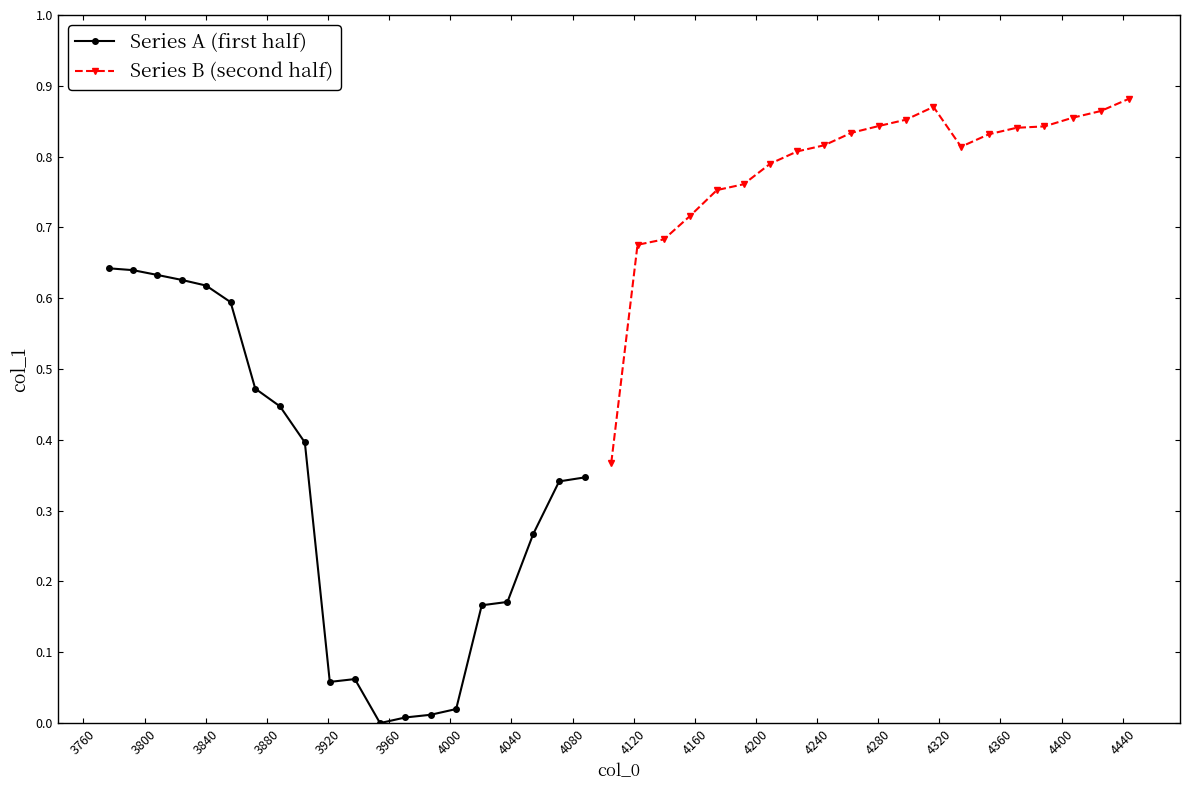

Rank the series by their maximum value, from lowest to highest.

Series A (first half), Series B (second half)